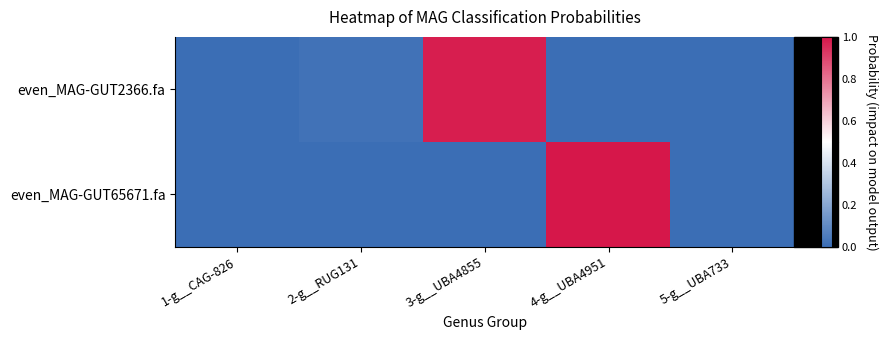

Reading left to right, list all the values displayed in this chart.

even_MAG-GUT2366.fa: 1-g__CAG-826=0.0	2-g__RUG131=0.0	3-g__UBA4855=1.0	4-g__UBA4951=0.0	5-g__UBA733=0.0
even_MAG-GUT65671.fa: 1-g__CAG-826=0.0	2-g__RUG131=0.0	3-g__UBA4855=0.0	4-g__UBA4951=1.0	5-g__UBA733=0.0